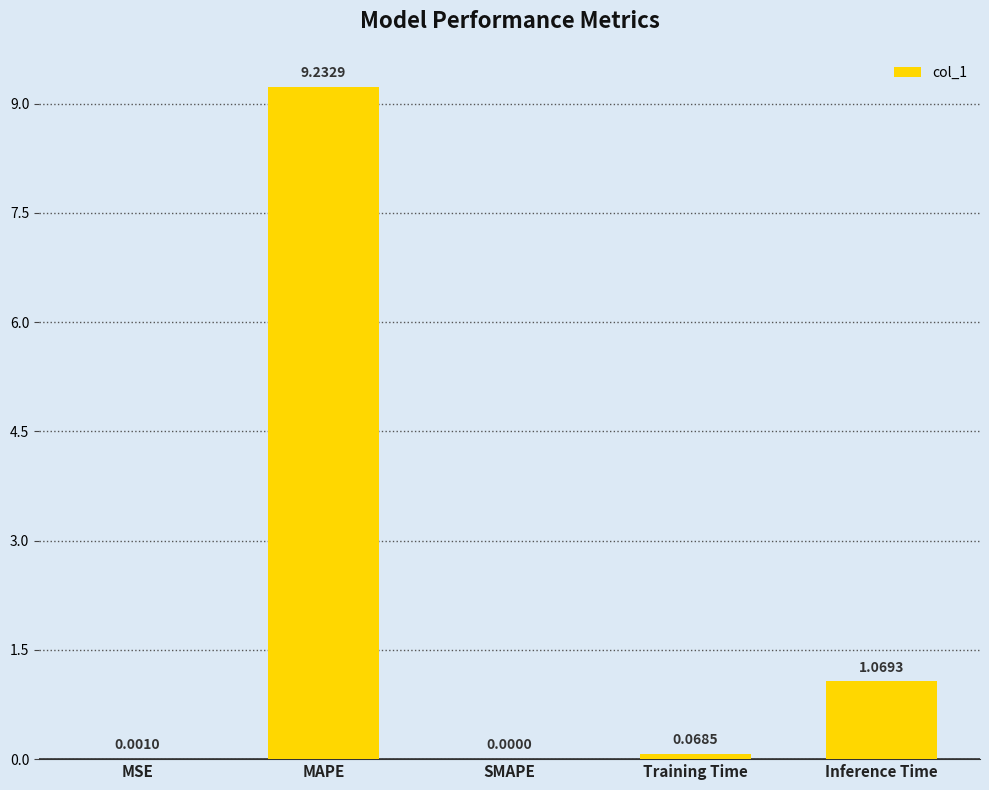

Which label corresponds to the largest value in the chart?

MAPE